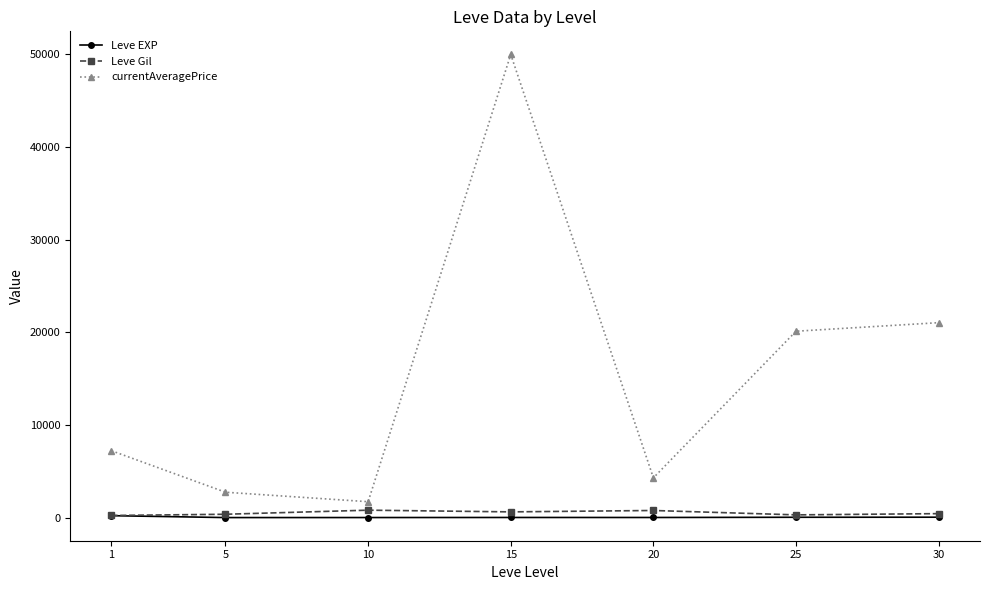

True or false: Leve Gil has more than 0 points higher than both neighbors.

True